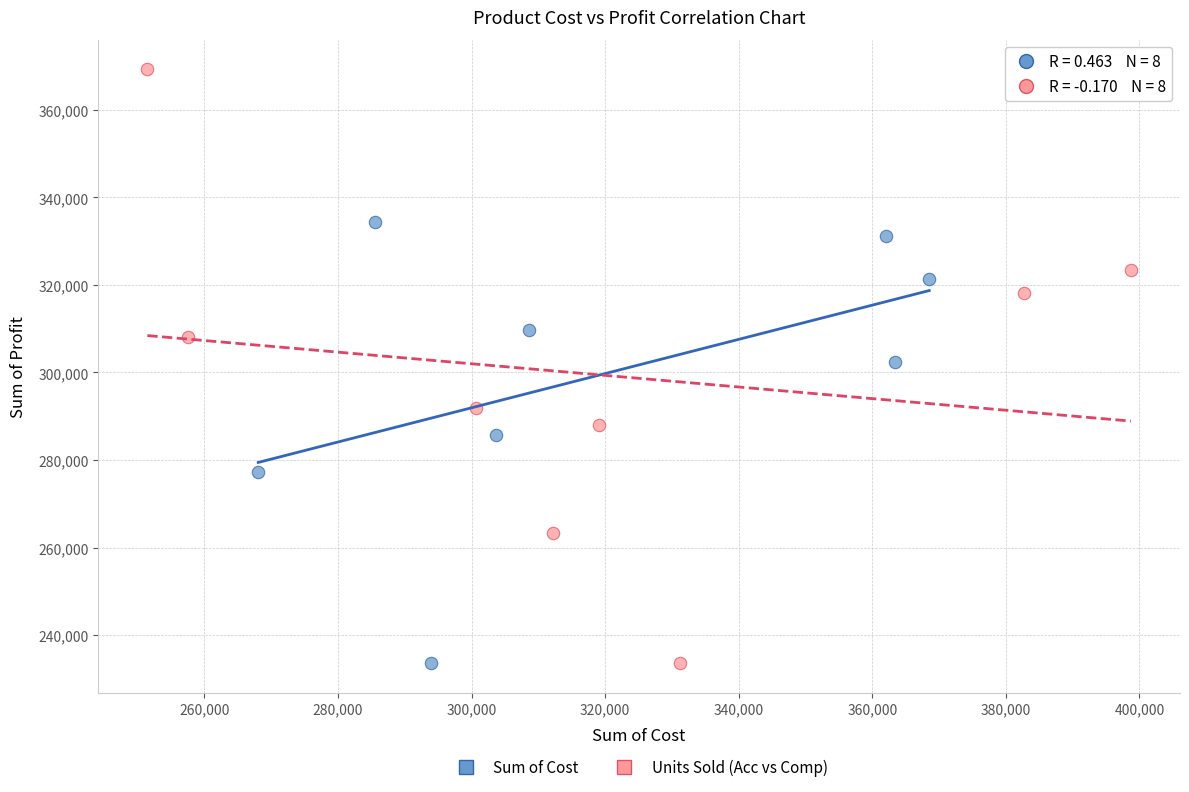

What are all the series names shown in the legend?

Sum of Cost, Units Sold (Acc vs Comp)